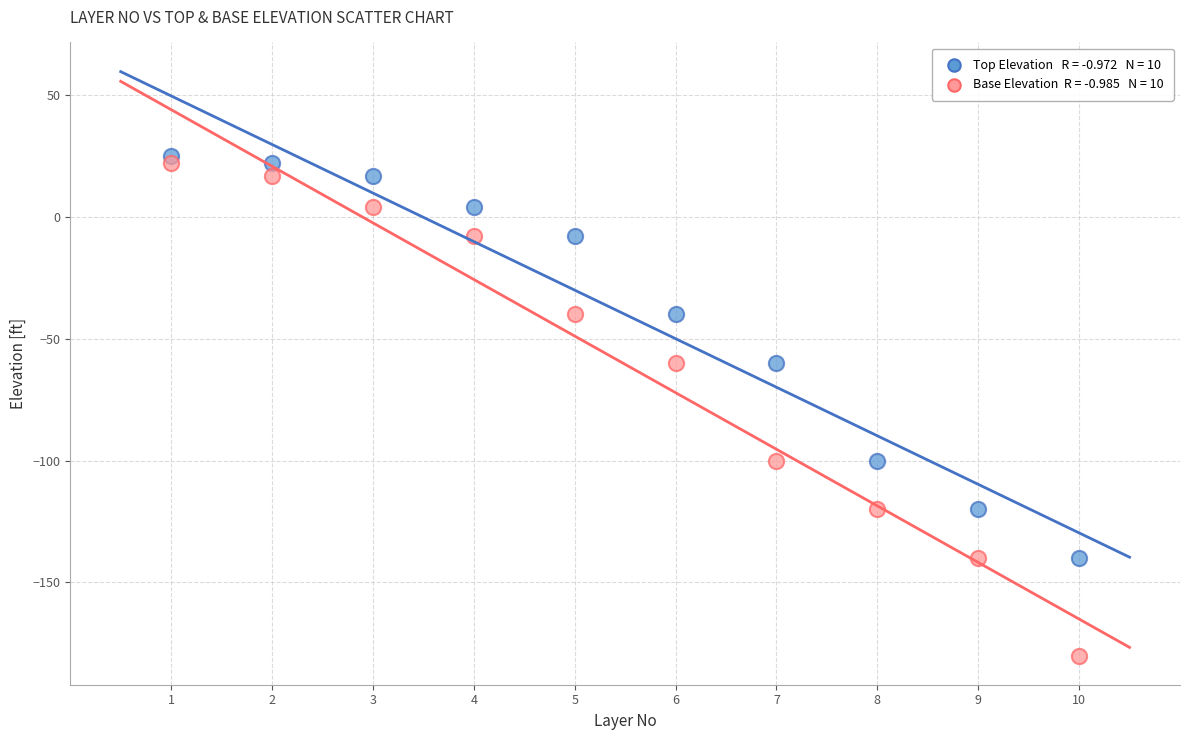

Across all data points, what is the range of X values (max minus min)?

9